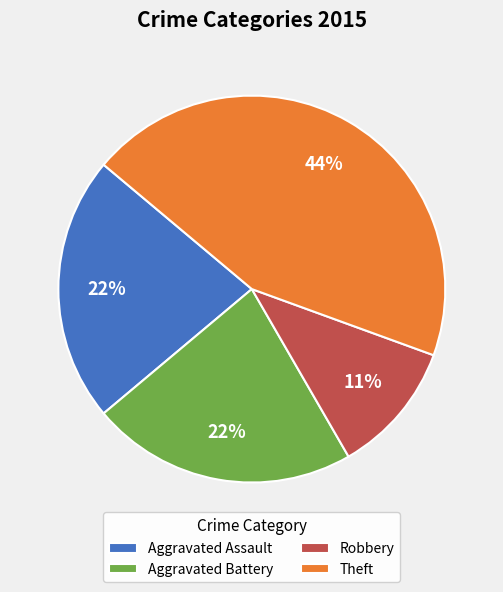

Which slice is the smallest?

Robbery